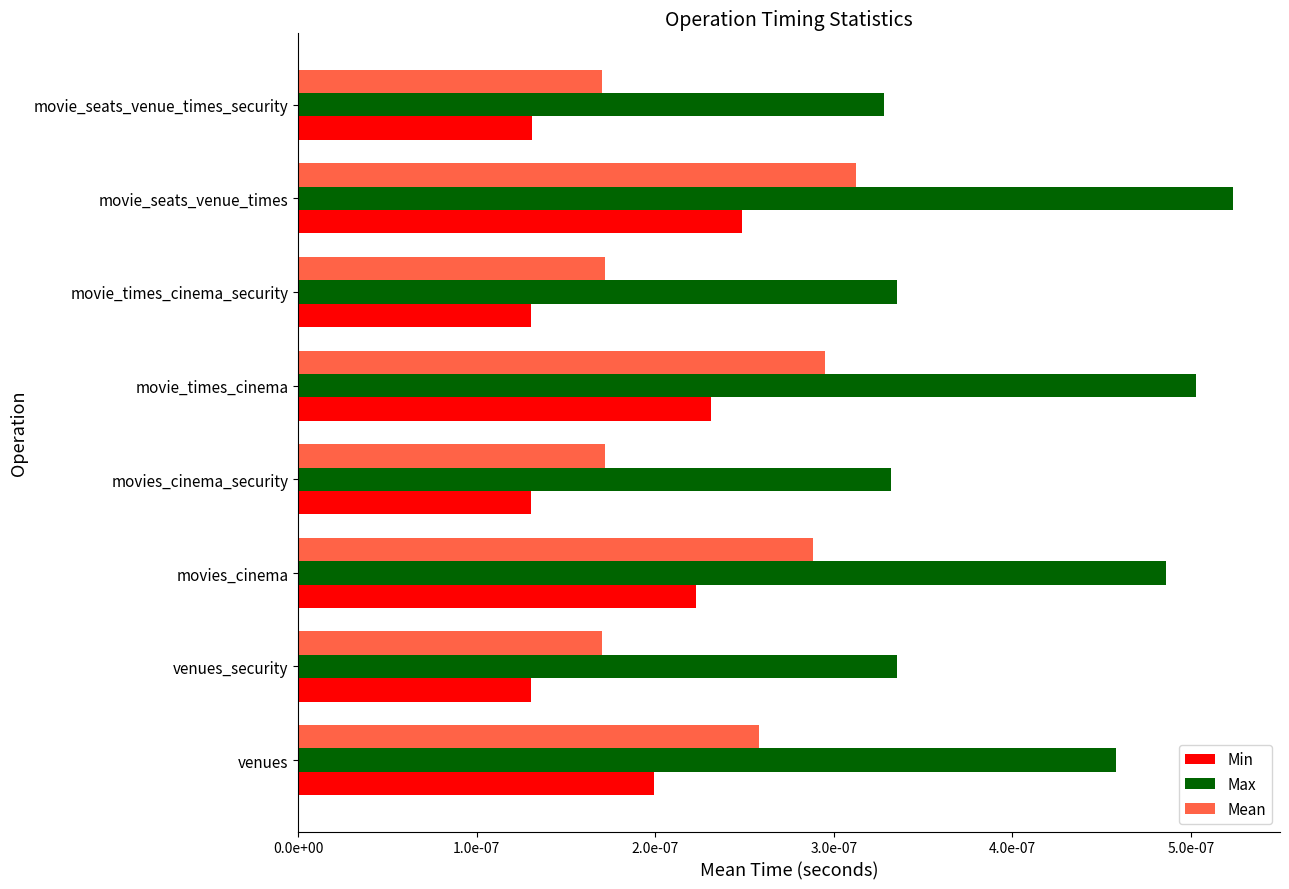

What are all the series names shown in the legend?

Min, Max, Mean